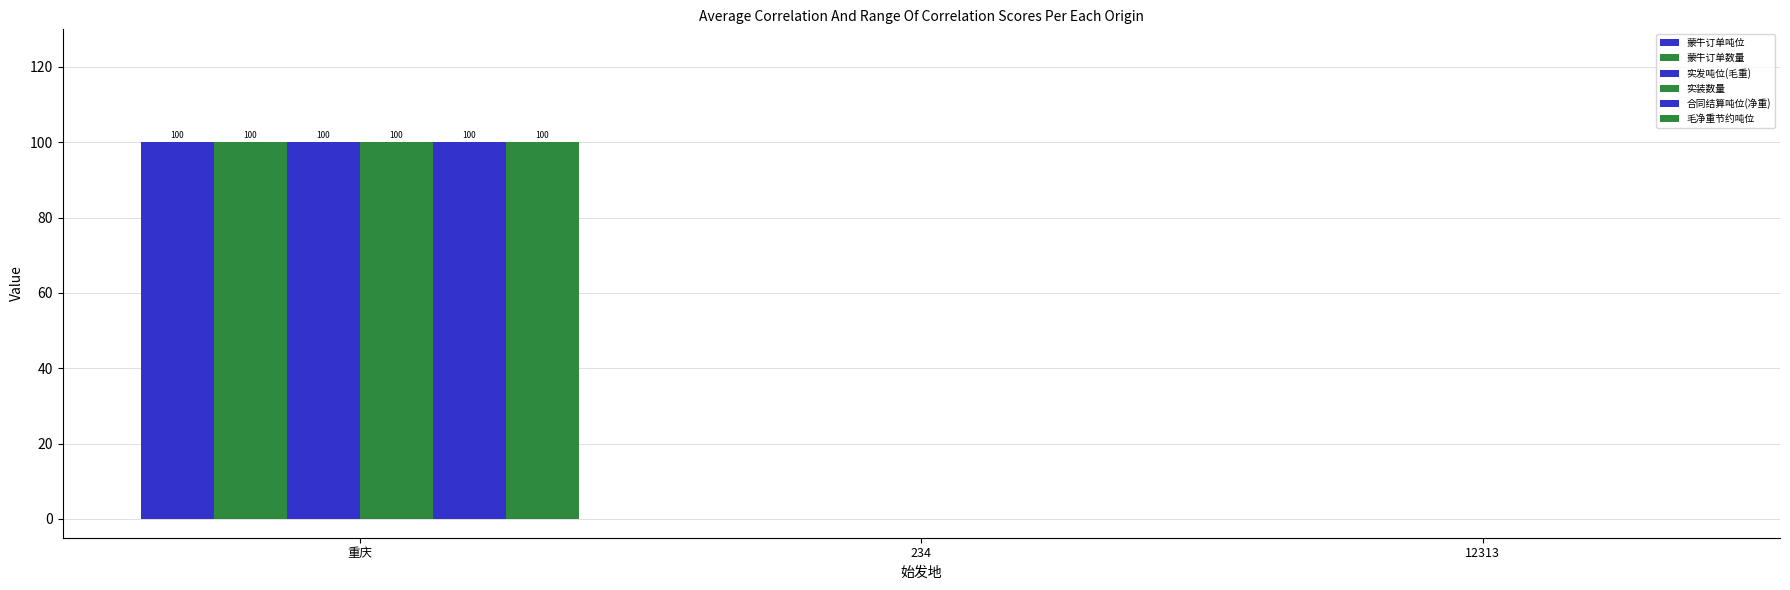

Count the number of categories in the chart.

3